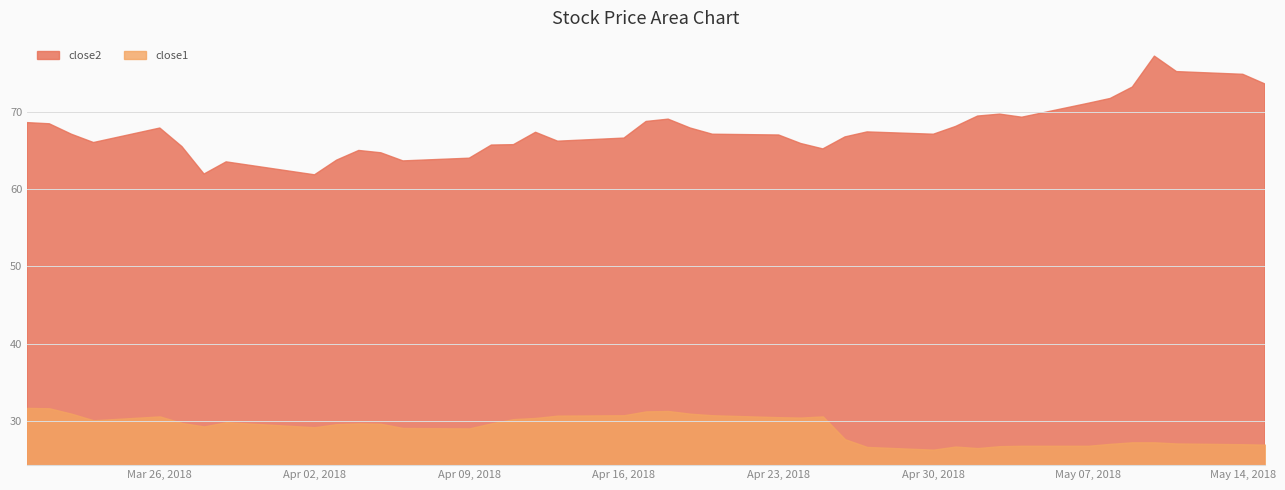

True or false: close2 has a value of 94.7 at 2018-04-02.

False